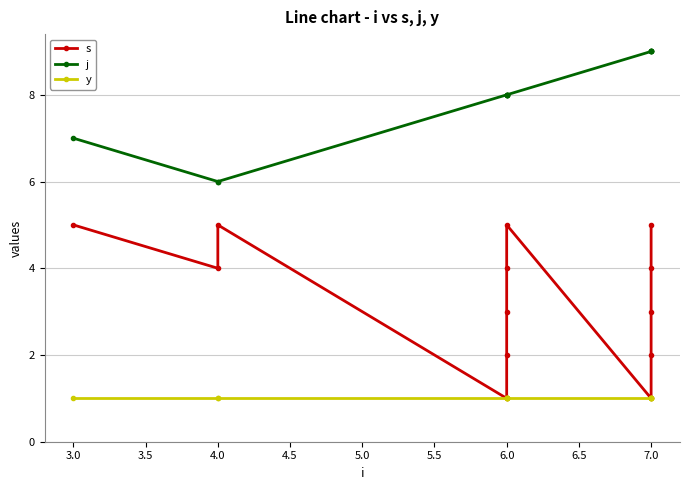

Reading left to right, extract all data points from this chart.

s: 5	4	5	1	2	3	4	5	1	2	3	4	5
j: 7	6	6	8	8	8	8	8	9	9	9	9	9
y: 1	1	1	1	1	1	1	1	1	1	1	1	1